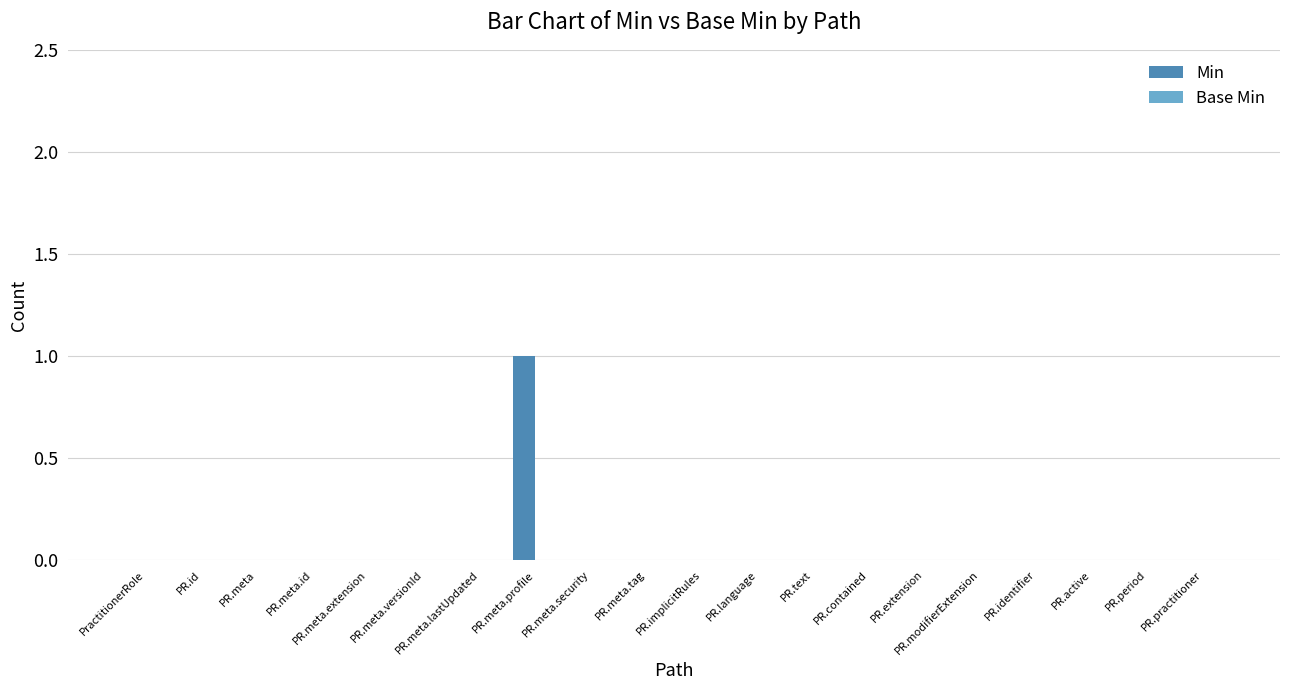

At which category does the chart reach its peak across all series?

PR.meta.profile